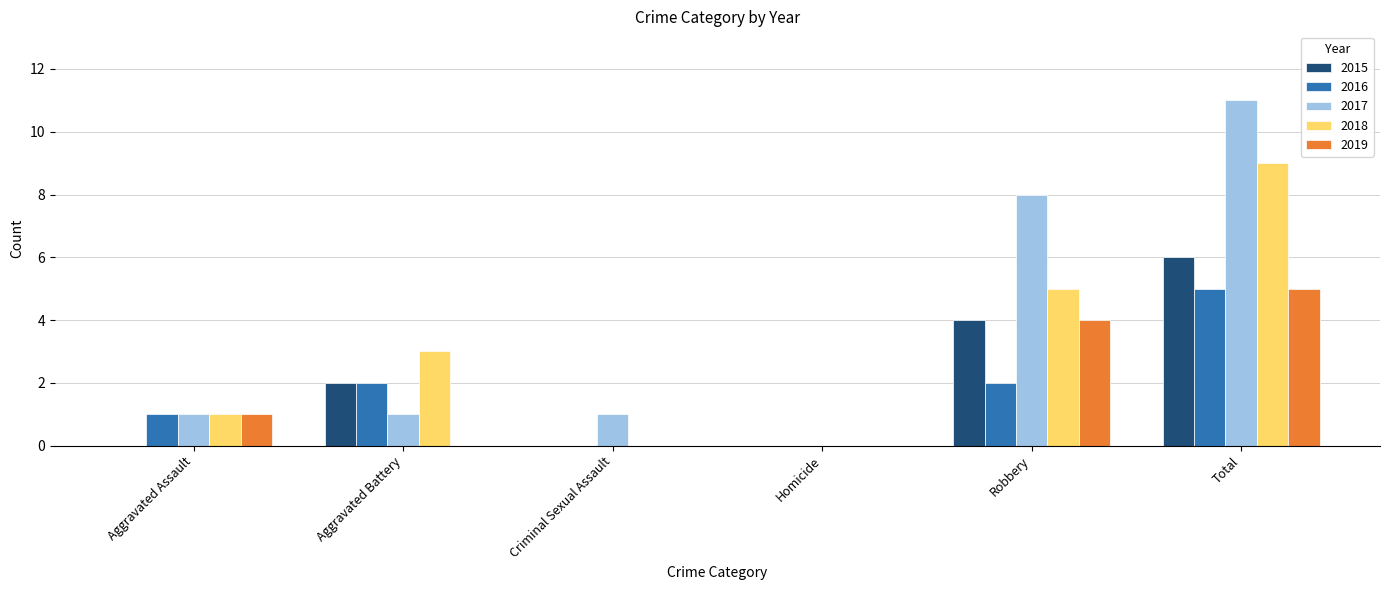

Reading left to right, extract all data points from this chart.

2015: Aggravated Assault=0	Aggravated Battery=2	Criminal Sexual Assault=0	Homicide=0	Robbery=4	Total=6
2016: Aggravated Assault=1	Aggravated Battery=2	Criminal Sexual Assault=0	Homicide=0	Robbery=2	Total=5
2017: Aggravated Assault=1	Aggravated Battery=1	Criminal Sexual Assault=1	Homicide=0	Robbery=8	Total=11
2018: Aggravated Assault=1	Aggravated Battery=3	Criminal Sexual Assault=0	Homicide=0	Robbery=5	Total=9
2019: Aggravated Assault=1	Aggravated Battery=0	Criminal Sexual Assault=0	Homicide=0	Robbery=4	Total=5